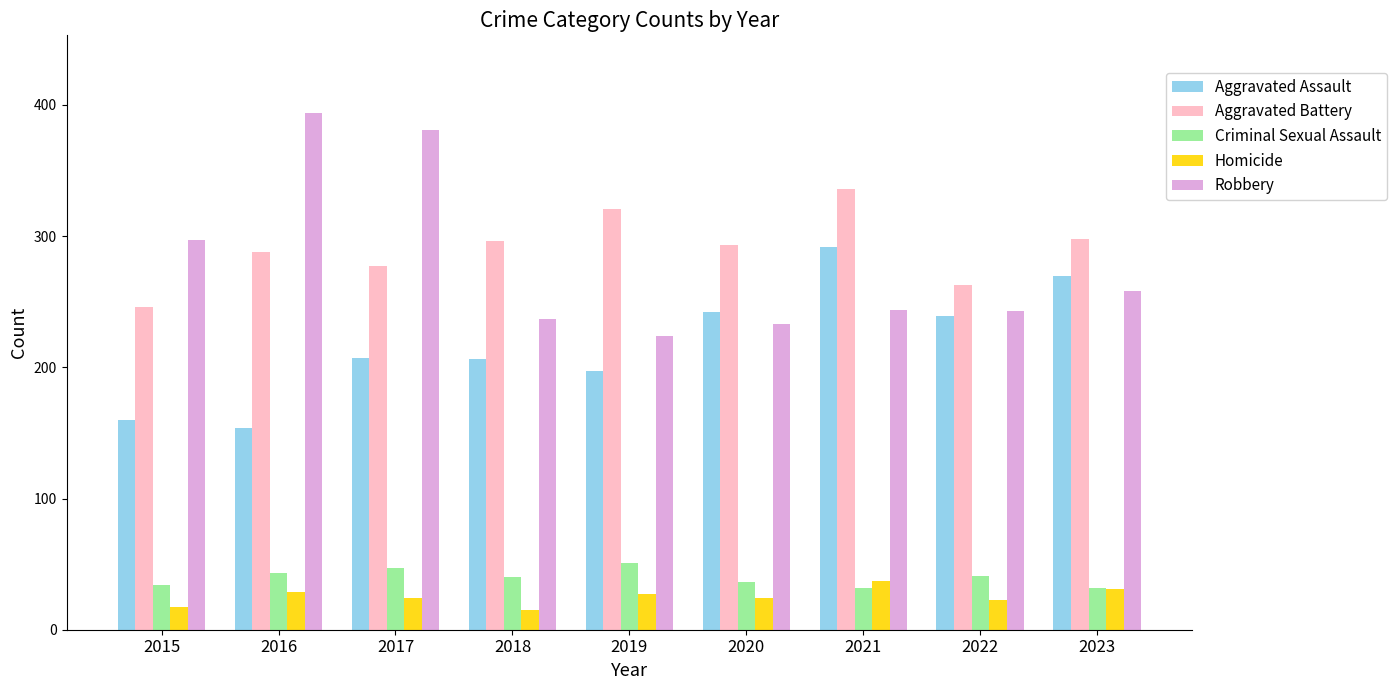

What is the total value across all series at 2015?

754